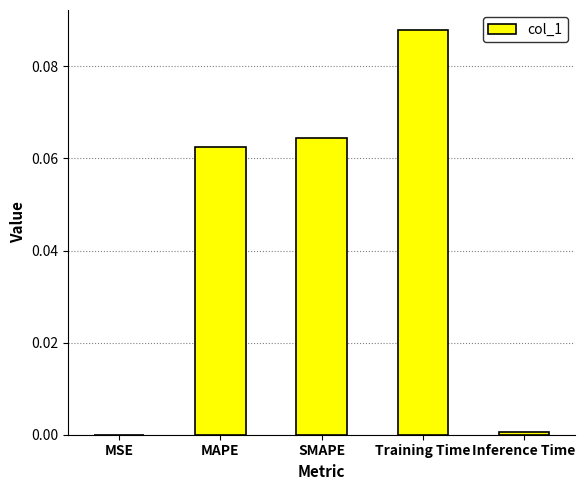

Between Training Time and MAPE, which is larger?

Training Time